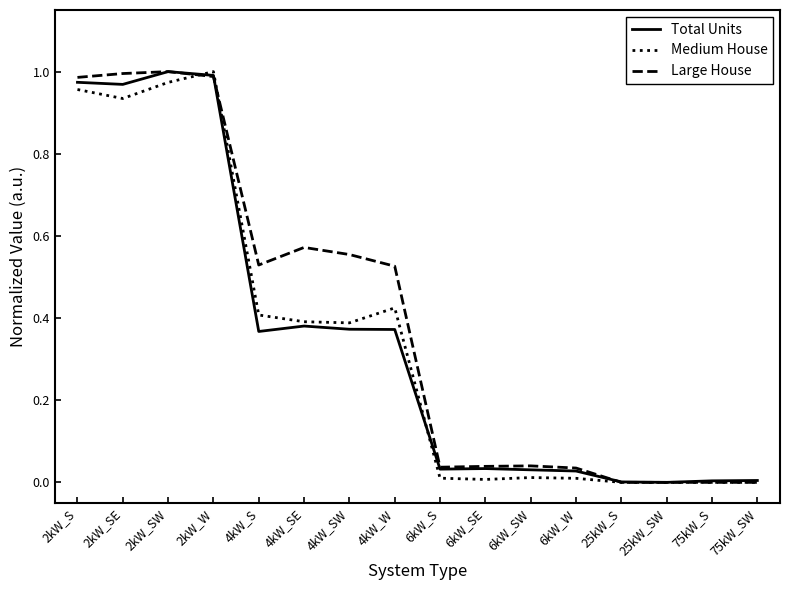

True or false: Medium House has a value of 0.6 at 2kW_S.

False